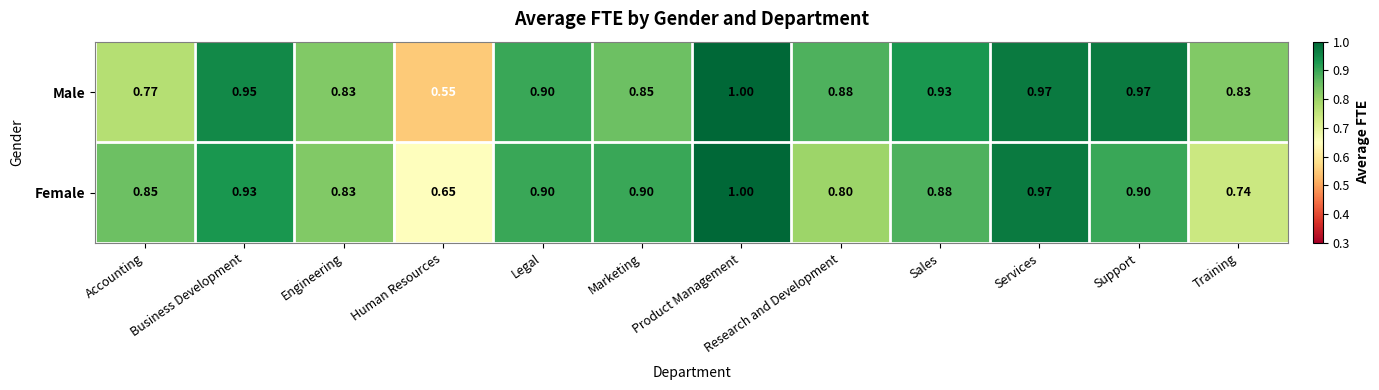

Which series has the widest spread of values?

Male